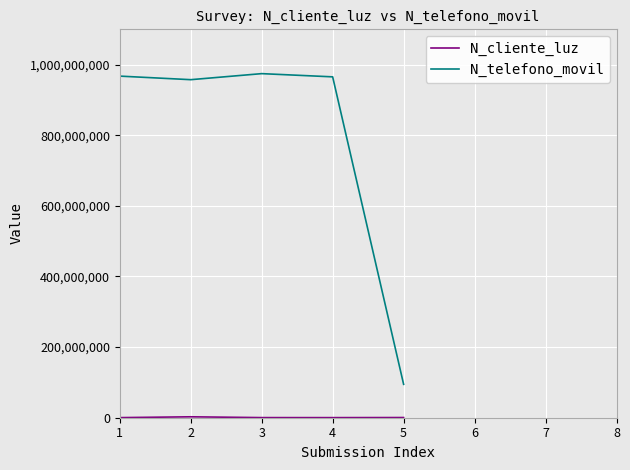

What is the difference between the highest and lowest values at 4?

965164470